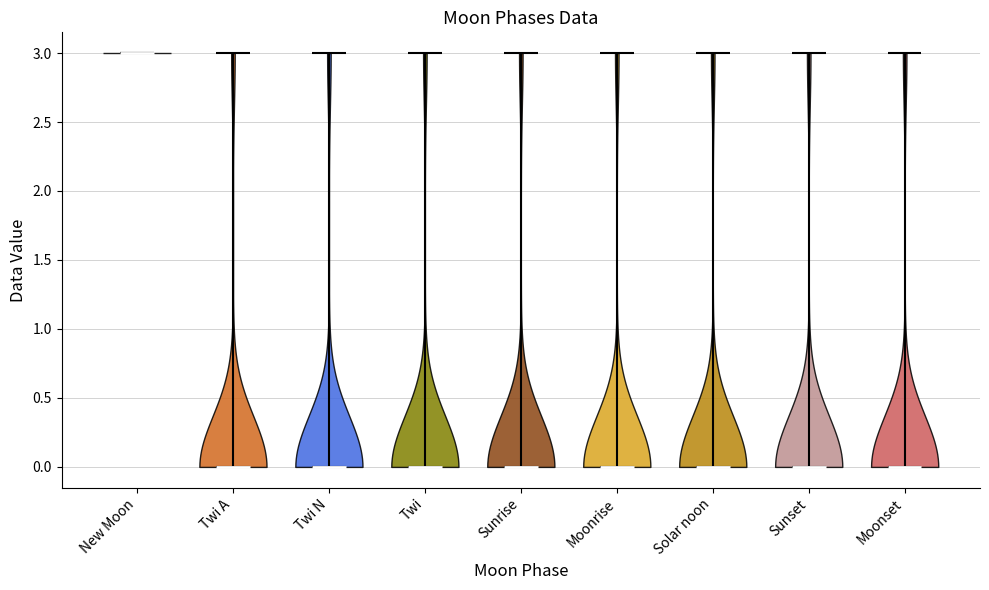

Where does the median line of the violin for Twi A sit on the y-axis? The values are not printed on the chart, so give them approximately, as read against the axis.

0